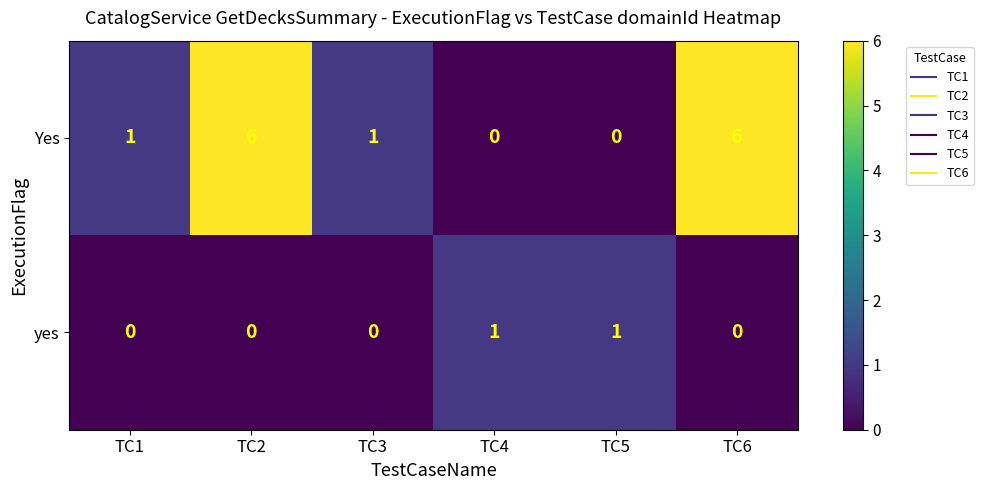

Reading left to right, what are all the values shown in this chart?

Yes: 1	6	1	0	0	6
yes: 0	0	0	1	1	0